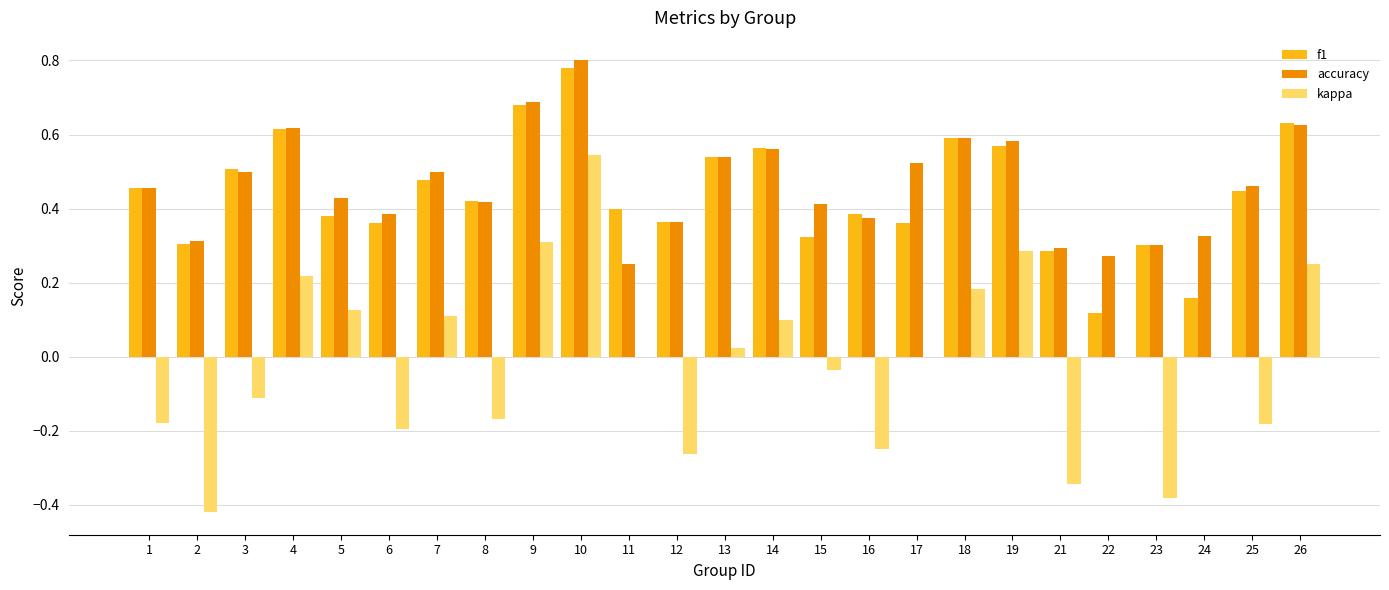

The value of accuracy at 7 is 0.1. True or false?

False